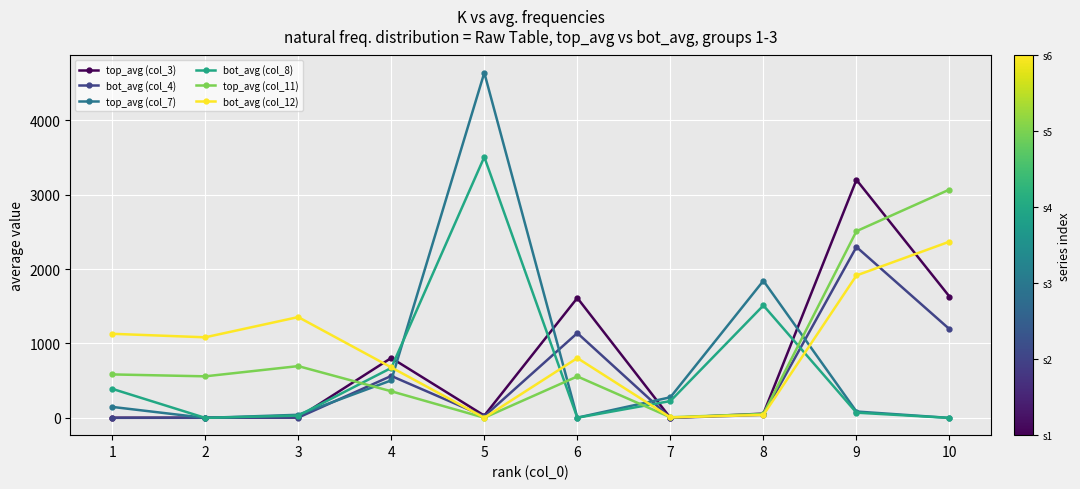

True or false: top_avg (col_3) has more than 0 interior local peaks.

True